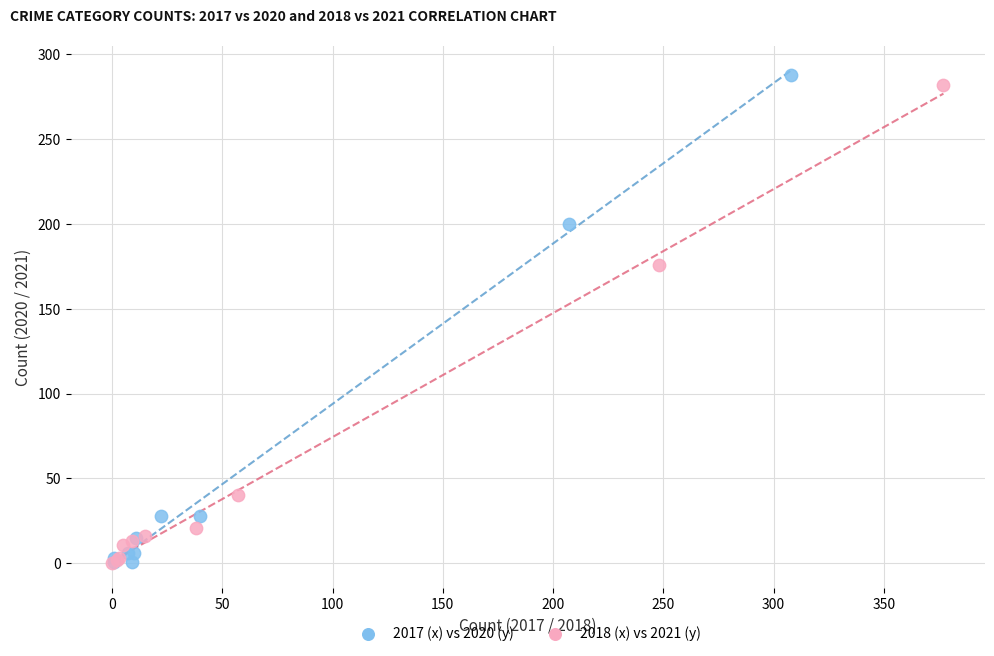

What are all the series names shown in the legend?

2017 (x) vs 2020 (y), 2018 (x) vs 2021 (y)